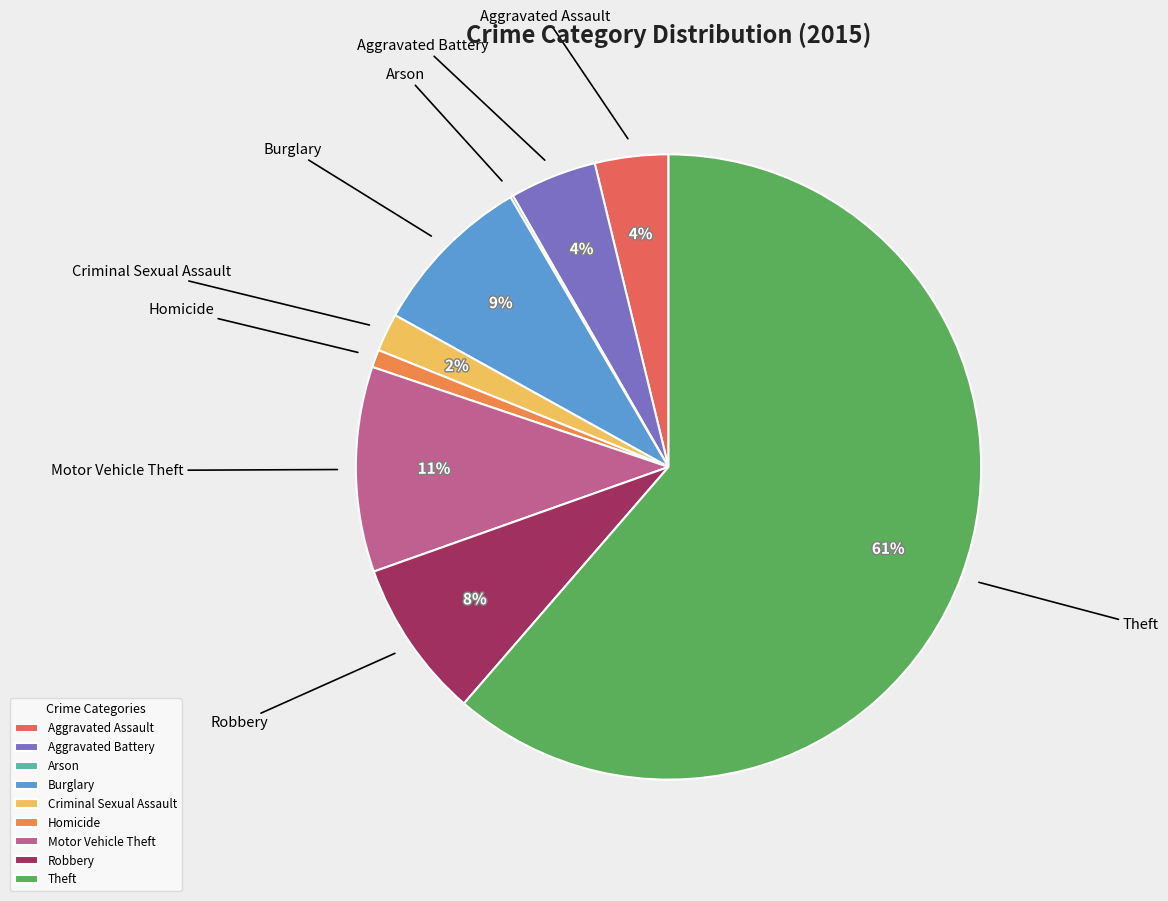

Which slice is the largest?

Theft